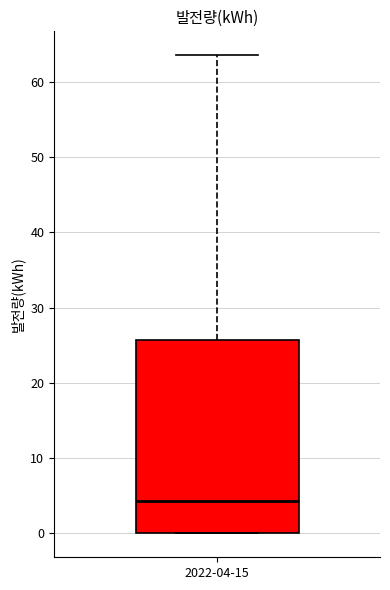

Read this box plot against the y-axis: the position of the median line, the range covered by the box, and the ends of both whiskers. The values are not printed on the chart, so give them approximately, as read against the axis.

median 4, box 0 to 26, whiskers 0 to 64